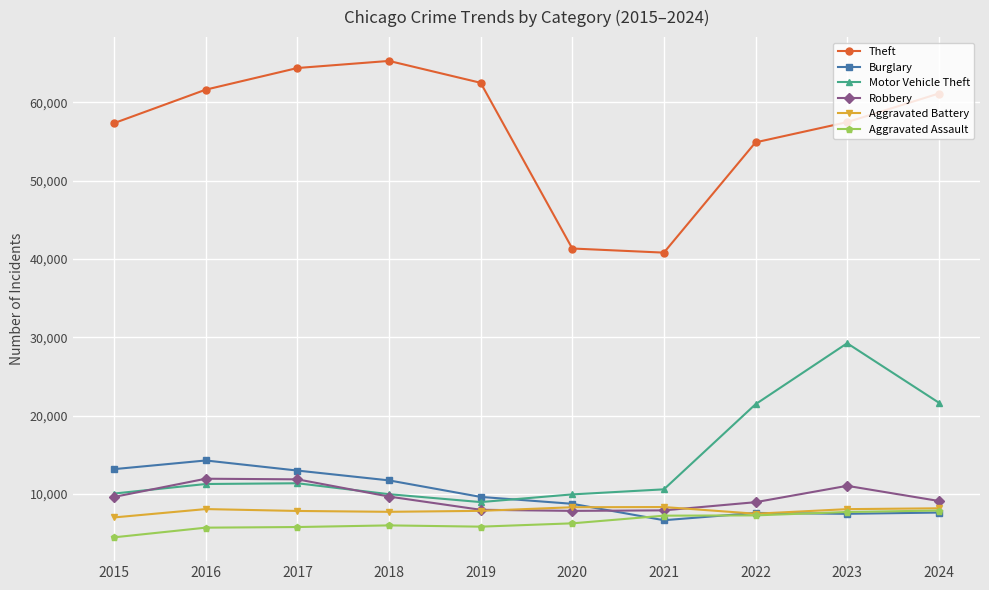

True or false: Theft has more than 1 points higher than both neighbors.

False